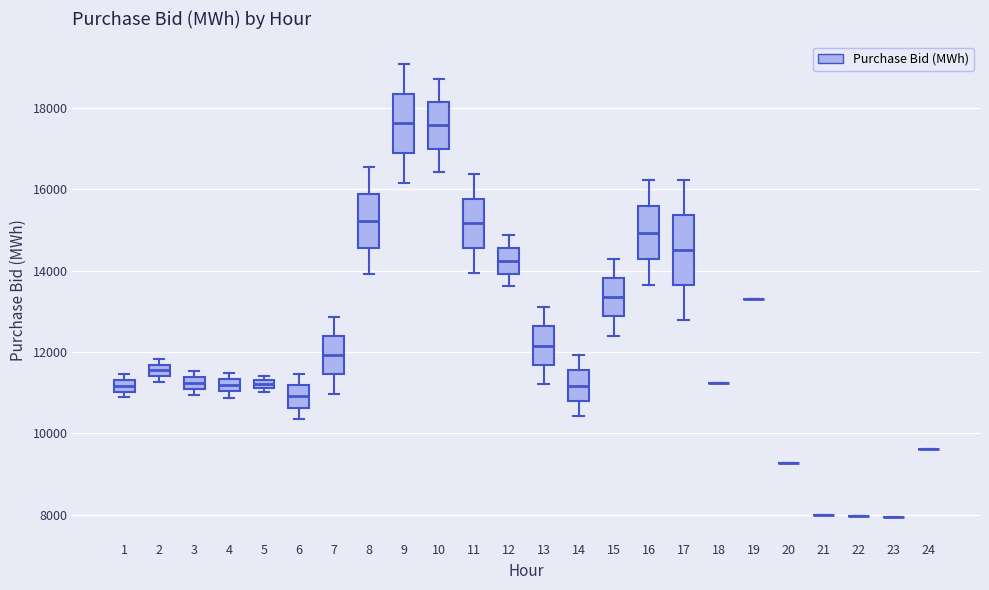

Which box is the tallest, from its lower edge to its upper edge?

17